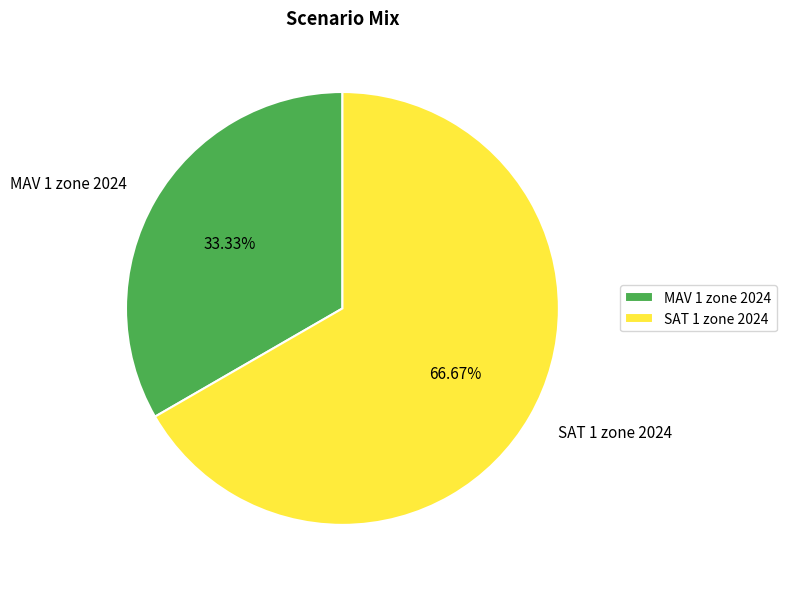

What is the ratio of the value at MAV 1 zone 2024 to the value at SAT 1 zone 2024?

0.5